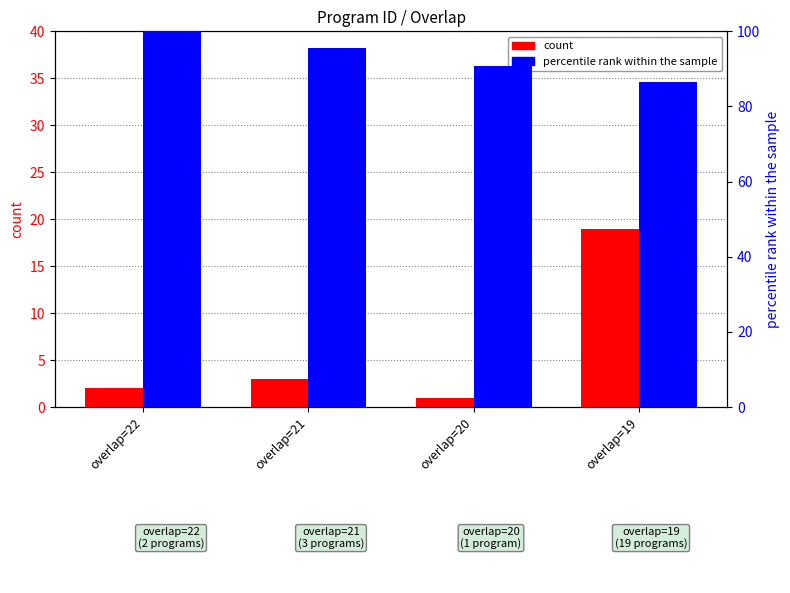

Which series has the largest range (max minus min)?

count